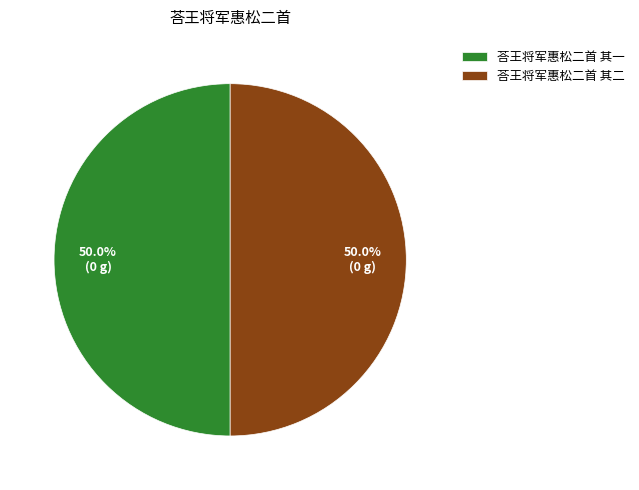

To the nearest percent, what portion does 荅王将军惠松二首 其二 represent?

50%